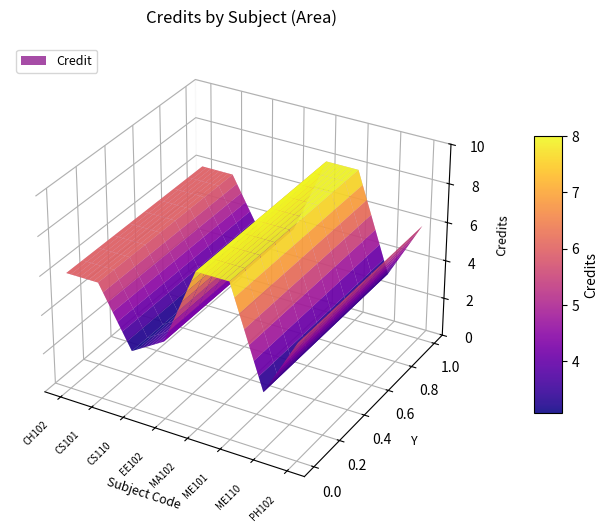

Reading left to right, what are all the values shown in this chart?

CH102=6	CS101=6	CS110=3	EE102=4	MA102=8	ME101=8	ME110=3	PH102=6